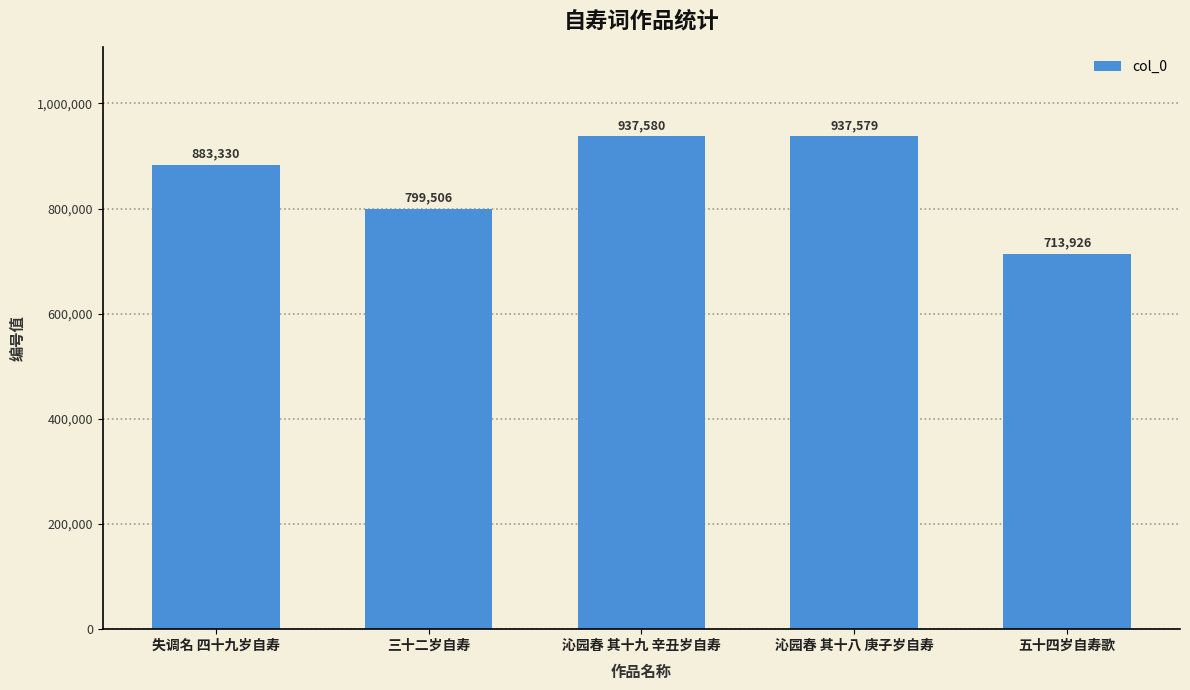

Is it true that the value at 三十二岁自寿 is 1206409?

False